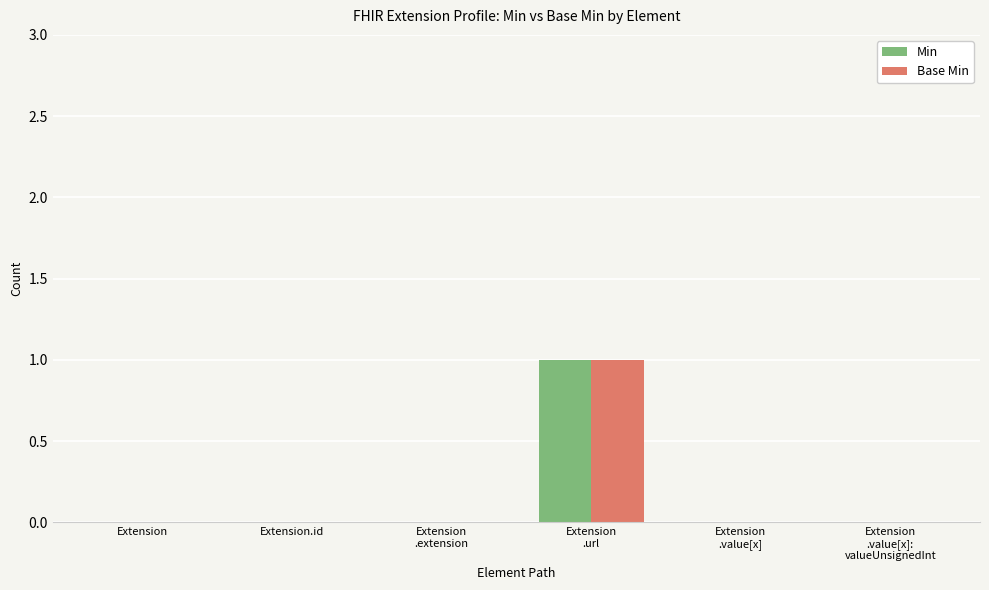

The Base Min series shows 0 at Extension. True or false?

True